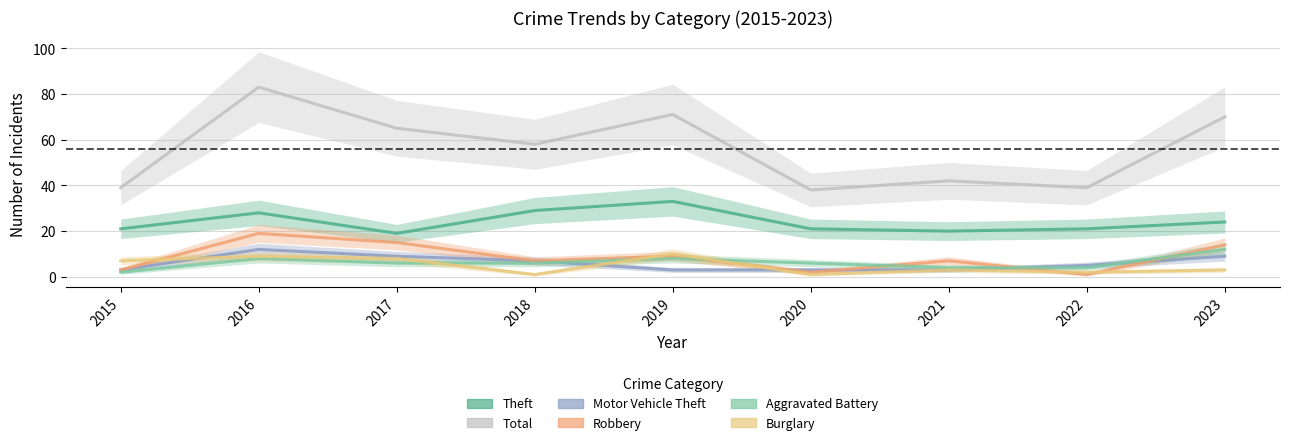

Which series has the largest total across all categories?

Total